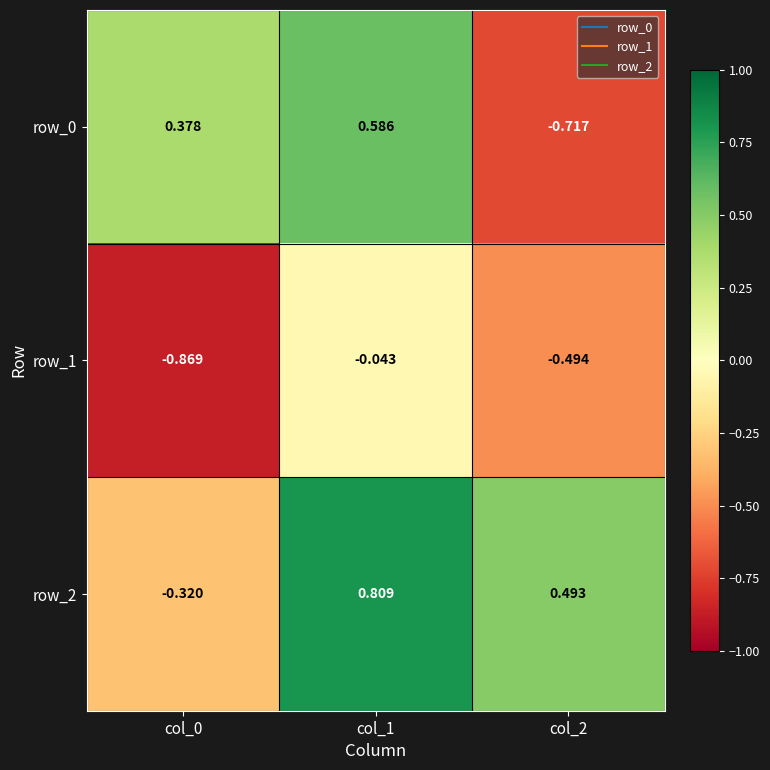

Reading left to right, transcribe all the data shown in this chart.

row_0: 0.4	0.6	-0.7
row_1: -0.9	-0.0	-0.5
row_2: -0.3	0.8	0.5